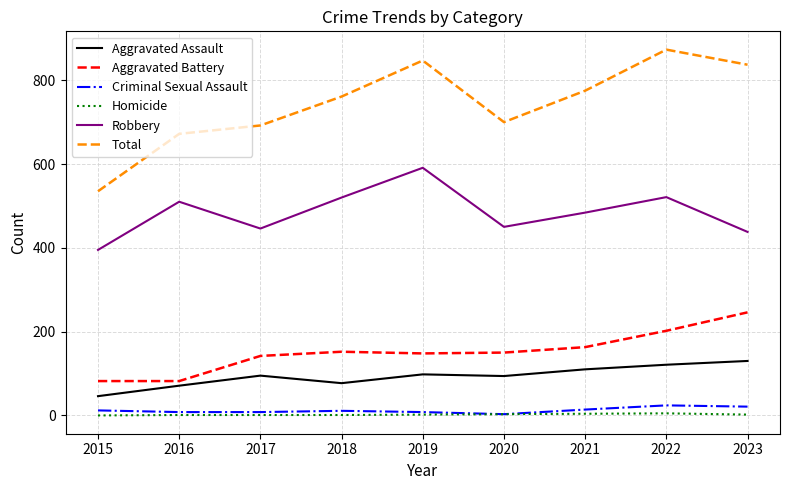

At which label does Robbery reach its minimum?

2015